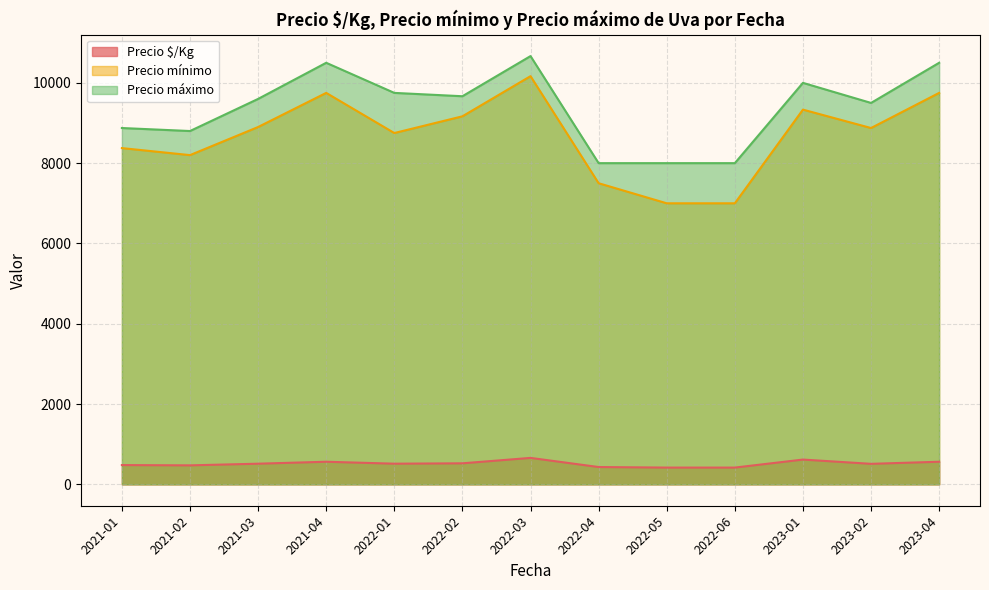

Is the value of Precio $/Kg at 2023-04 greater than the value of Precio máximo at 2022-05?

No